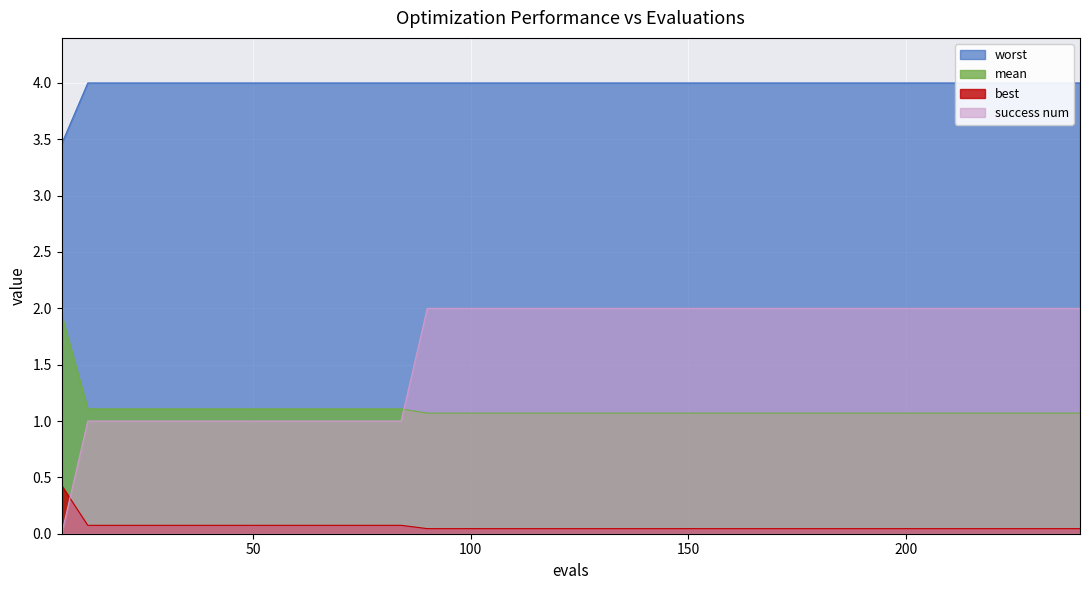

Reading right to left, what are all the values shown in this chart?

mean: 1.1	1.1	1.1	1.1	1.1	1.1	1.1	1.1	1.1	1.1	1.1	1.1	1.1	1.1	1.1	1.1	1.1	1.1	1.1	1.1	1.1	1.1	1.1	1.1	1.1	1.1	1.1	1.1	1.1	1.1	1.1	1.1	1.1	1.1	1.1	1.1	1.1	1.1	1.1	1.9
best: 0.0	0.0	0.0	0.0	0.0	0.0	0.0	0.0	0.0	0.0	0.0	0.0	0.0	0.0	0.0	0.0	0.0	0.0	0.0	0.0	0.0	0.0	0.0	0.0	0.0	0.0	0.1	0.1	0.1	0.1	0.1	0.1	0.1	0.1	0.1	0.1	0.1	0.1	0.1	0.4
worst: 4.0	4.0	4.0	4.0	4.0	4.0	4.0	4.0	4.0	4.0	4.0	4.0	4.0	4.0	4.0	4.0	4.0	4.0	4.0	4.0	4.0	4.0	4.0	4.0	4.0	4.0	4.0	4.0	4.0	4.0	4.0	4.0	4.0	4.0	4.0	4.0	4.0	4.0	4.0	3.5
success num: 2.0	2.0	2.0	2.0	2.0	2.0	2.0	2.0	2.0	2.0	2.0	2.0	2.0	2.0	2.0	2.0	2.0	2.0	2.0	2.0	2.0	2.0	2.0	2.0	2.0	2.0	1.0	1.0	1.0	1.0	1.0	1.0	1.0	1.0	1.0	1.0	1.0	1.0	1.0	0.0